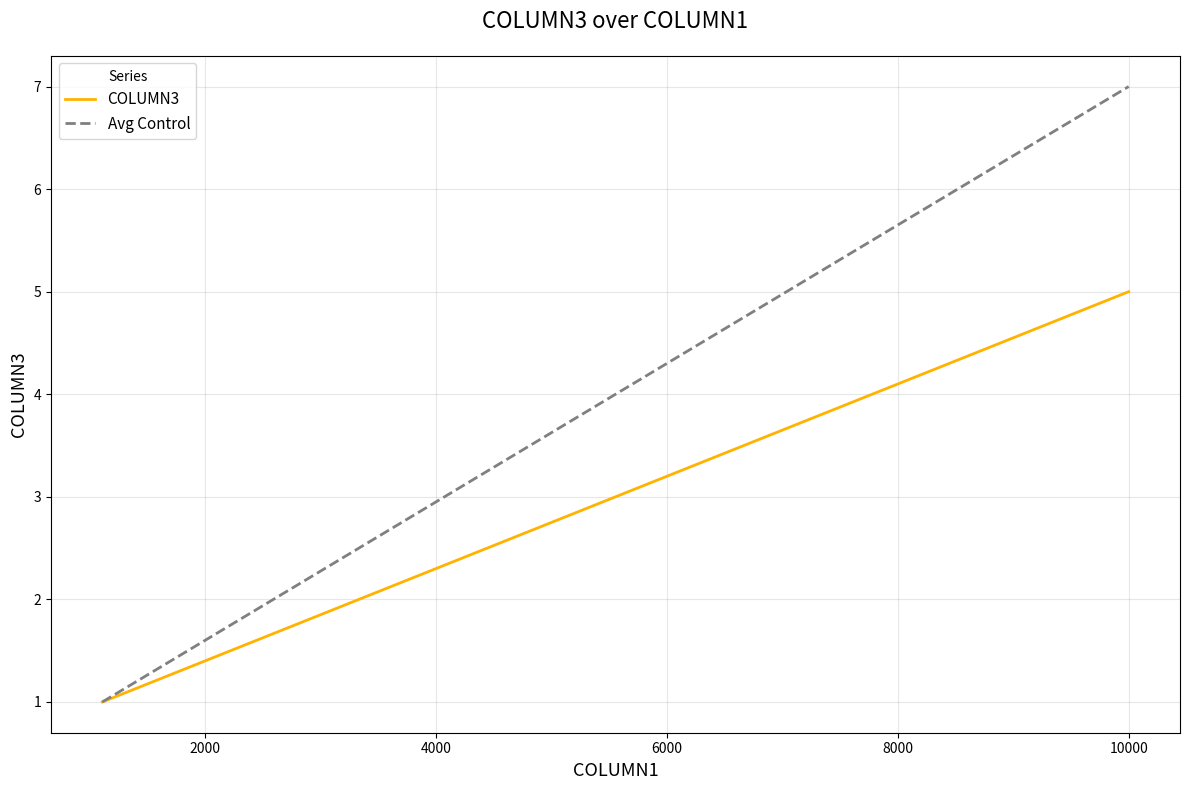

Which series has the widest spread of values?

Avg Control